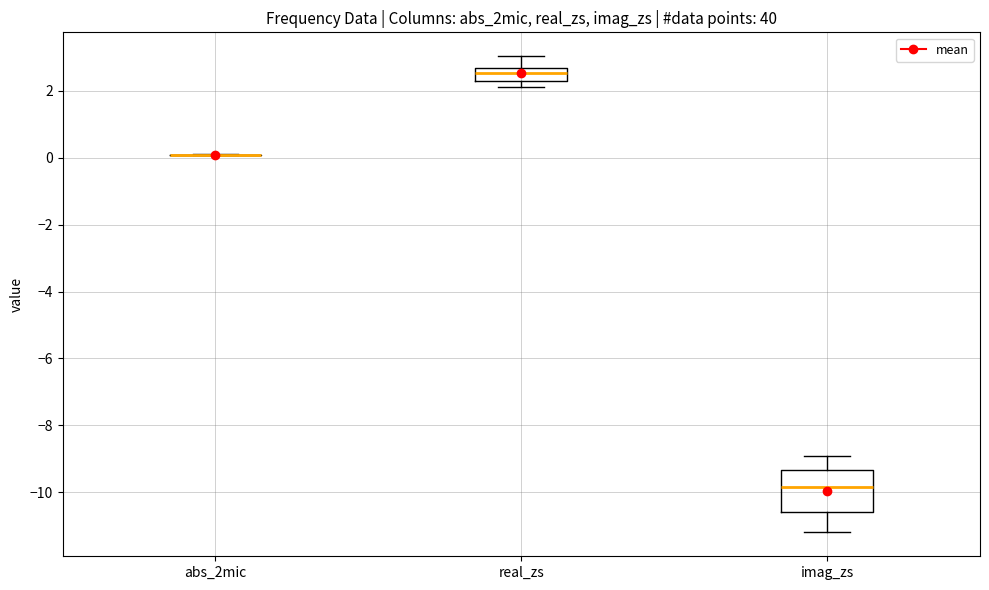

Reading left to right, transcribe this box plot: for each box, give where its median line is, the range the box spans, and where its two whiskers end, as read against the y-axis. The values are not printed on the chart, so give them approximately, as read against the axis.

abs_2mic: box collapsed to a line at 0.0, whiskers 0.0 to 0.2
real_zs: median 2.6 (just below the box's upper edge), box 2.2 to 2.6, whiskers 2.2 (just below the box's lower edge) to 3.0
imag_zs: median -9.8, box -10.6 to -9.4, whiskers -11.2 to -9.0